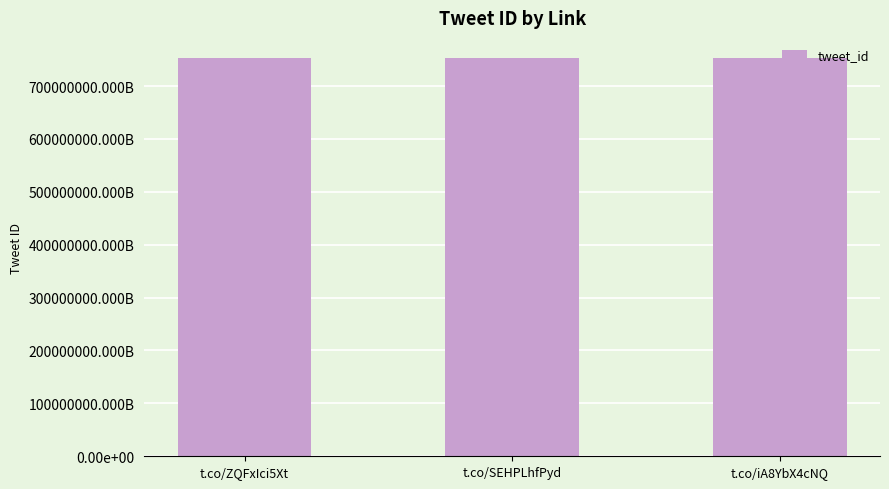

Reading left to right, extract all data points from this chart.

753360771363594240	753357898848280576	753357552168108032